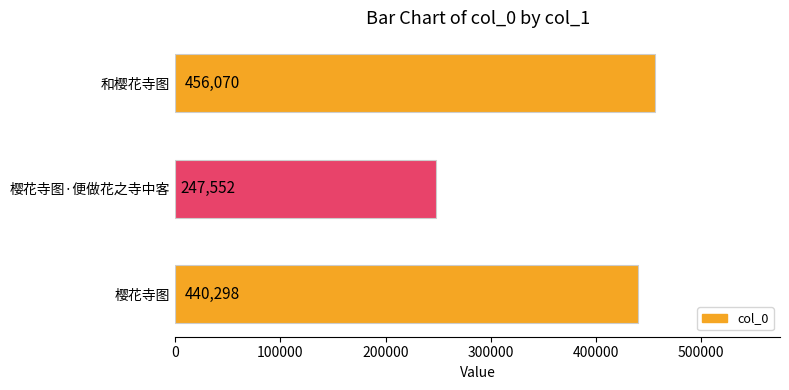

List the labels in order of value, smallest first.

樱花寺图·便做花之寺中客, 樱花寺图, 和樱花寺图